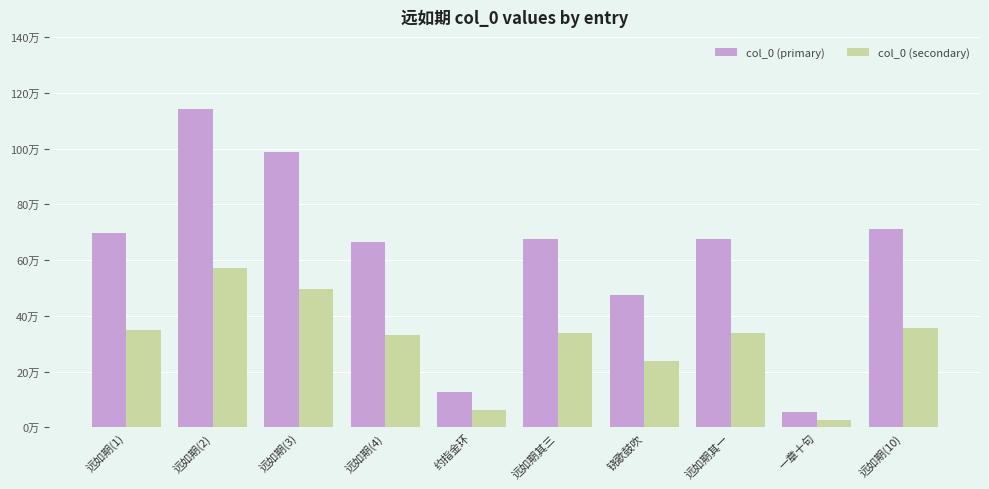

Reading left to right, what are all the values shown in this chart?

col_0 (primary): 697645	1140562	989624	665502	127532	677371	475763	677369	56127	709967
col_0 (secondary): 348822	570281	494812	332751	63766	338685	237881	338684	28063	354983